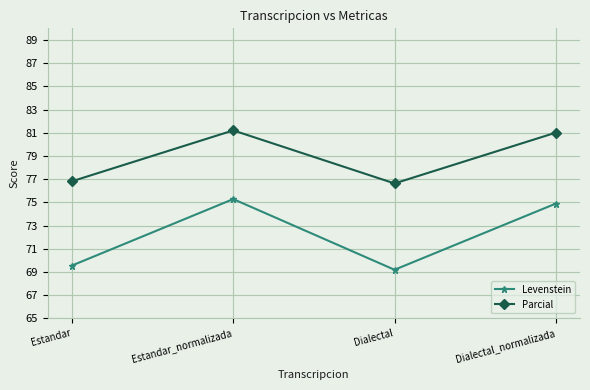

Rank the series at Dialectal from highest to lowest value.

Parcial, Levenstein